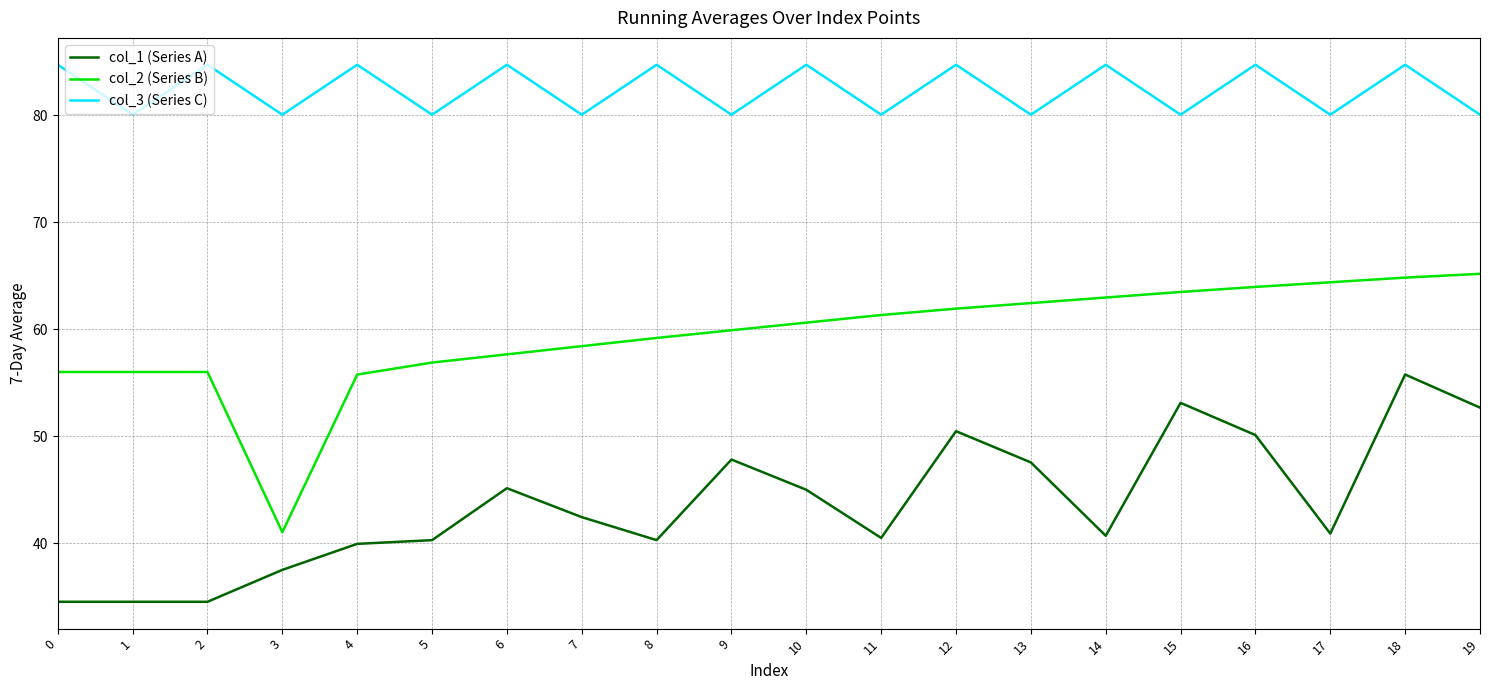

What is the difference between the maximum and minimum values in the col_3 (Series C) series?

4.7